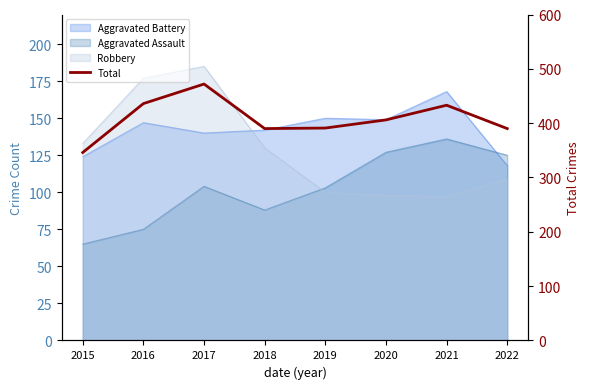

What is the value of the 2nd point from the left?

436